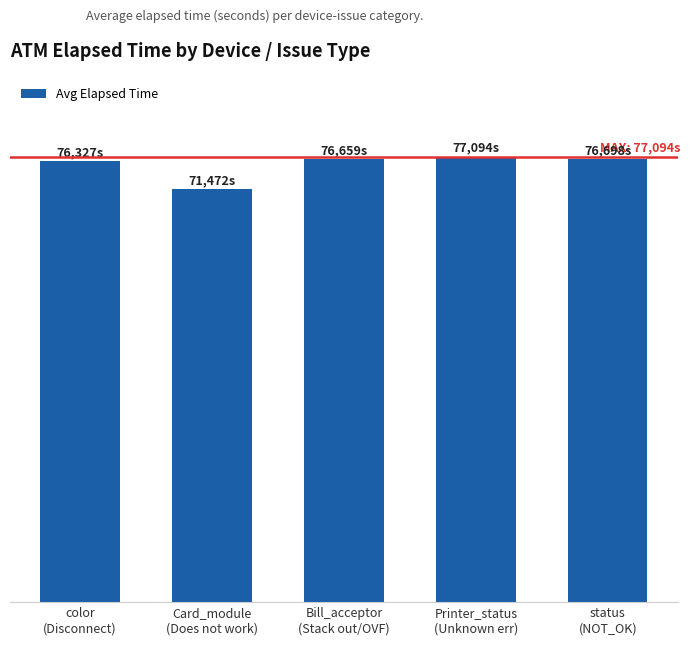

What position from the left is status
(NOT_OK)?

5